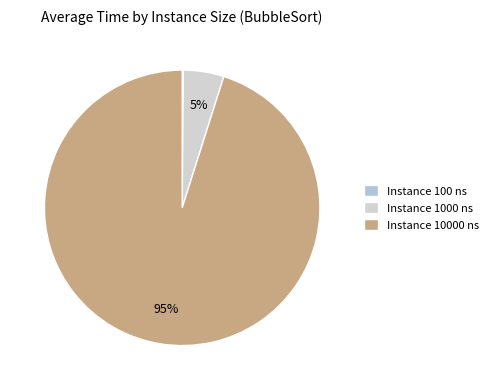

How many segments does this pie chart have?

3